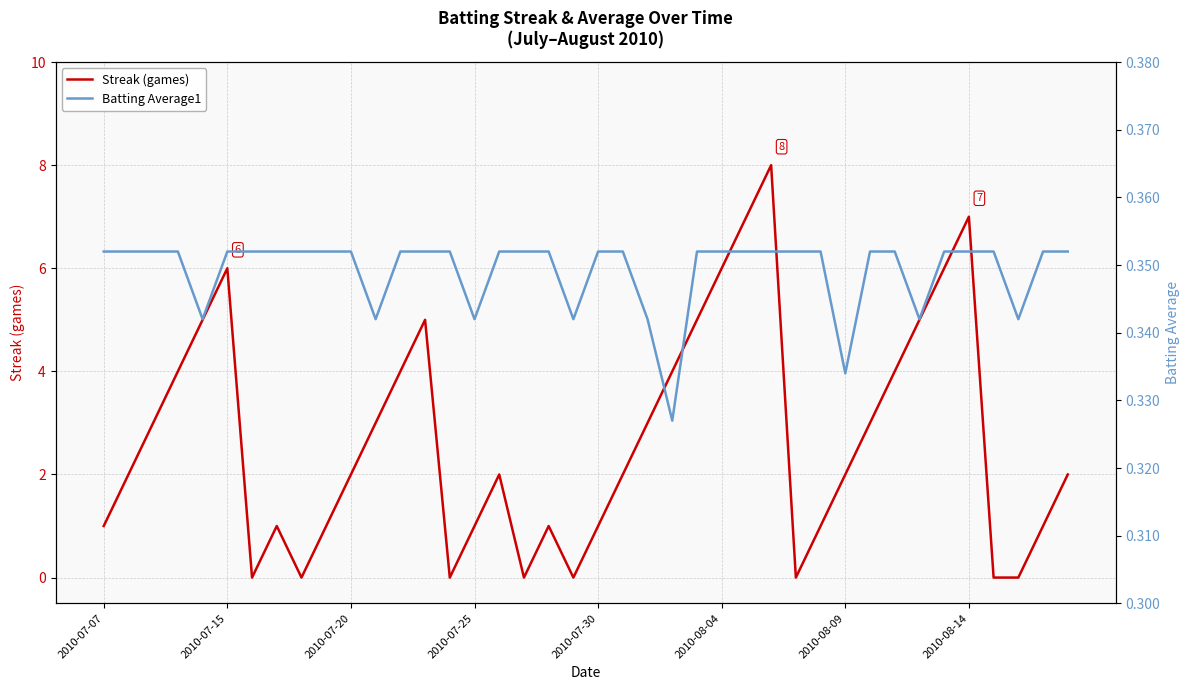

How many categories are shown in the chart?

40